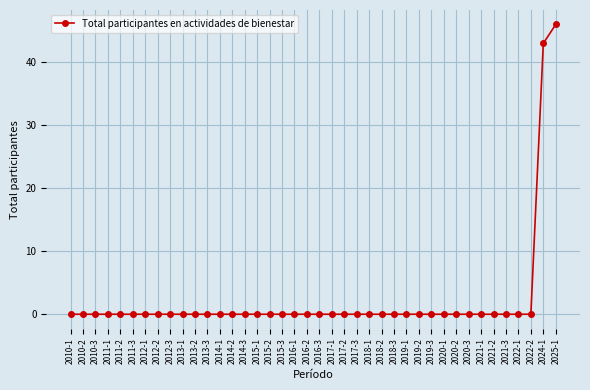

Does the chart display data point markers on the line(s)?

Yes